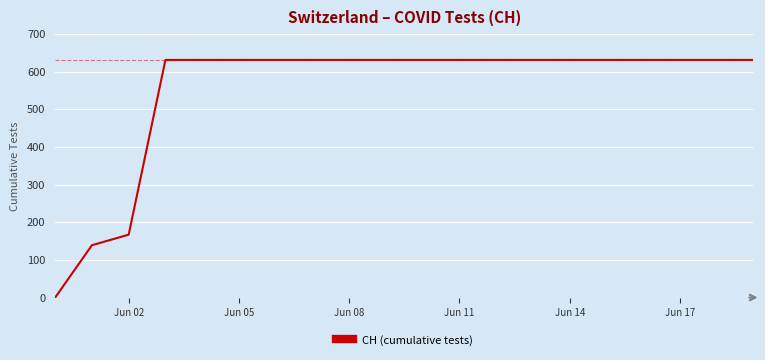

What is the maximum value shown in the chart?

631